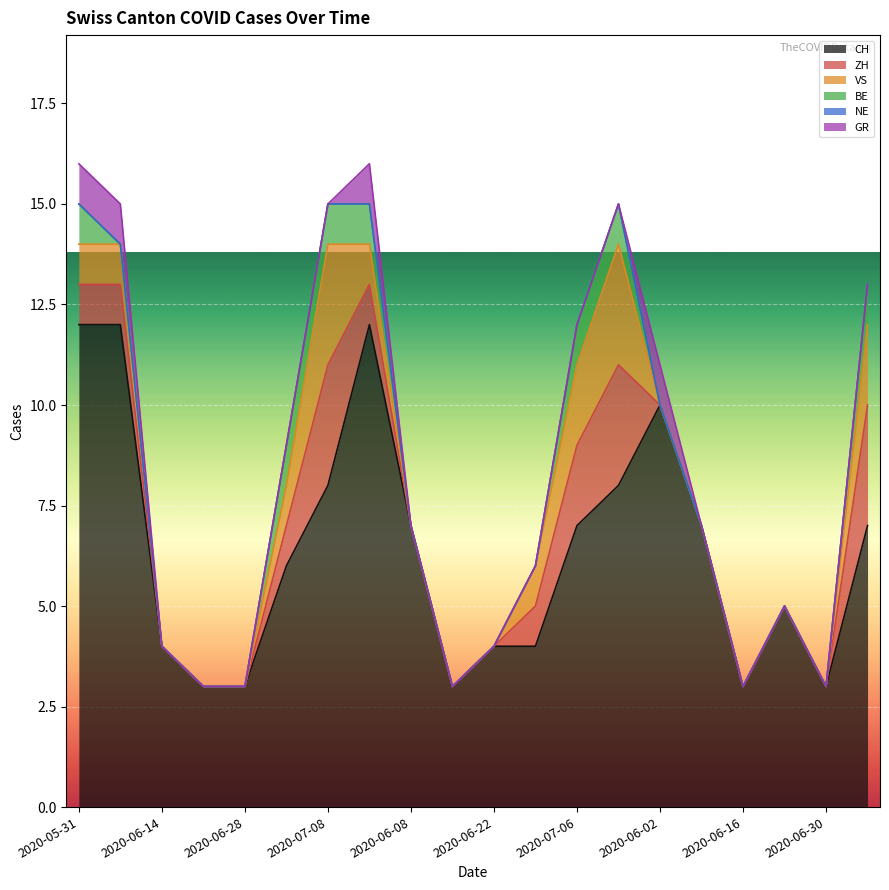

What is the total value across all series at 2020-06-08?

7